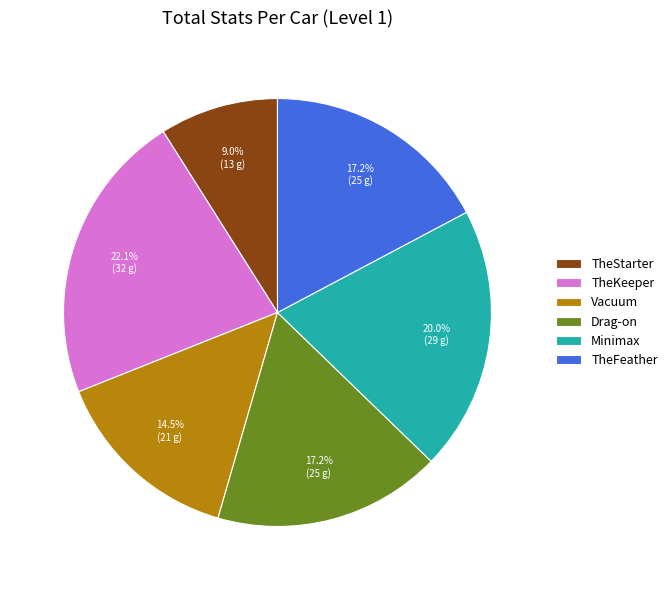

Between Vacuum and Minimax, which is larger?

Minimax